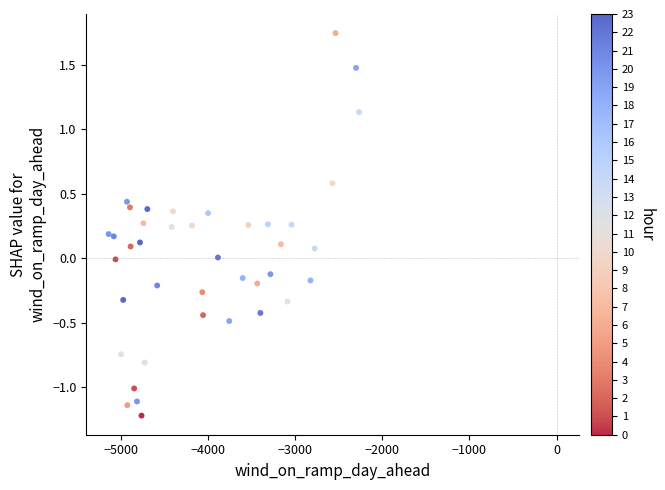

What is the range of X values (max minus min)?

2871.2